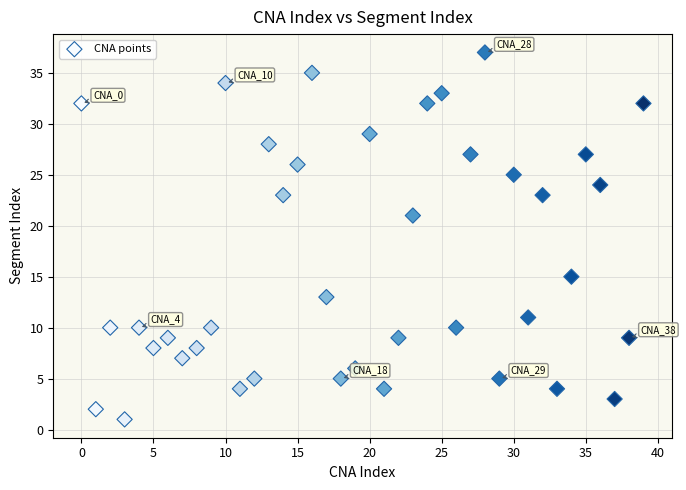

What is the range of Y values (max minus min)?

36